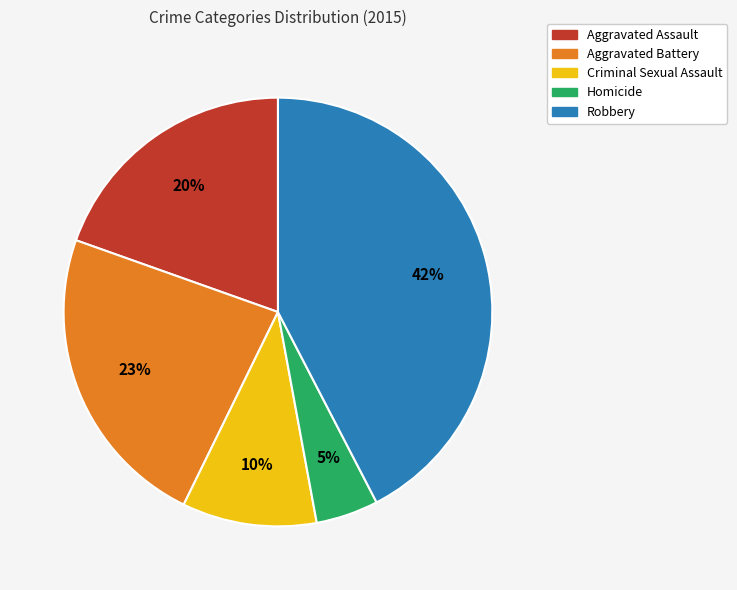

True or false: Criminal Sexual Assault accounts for 16% of the total.

False